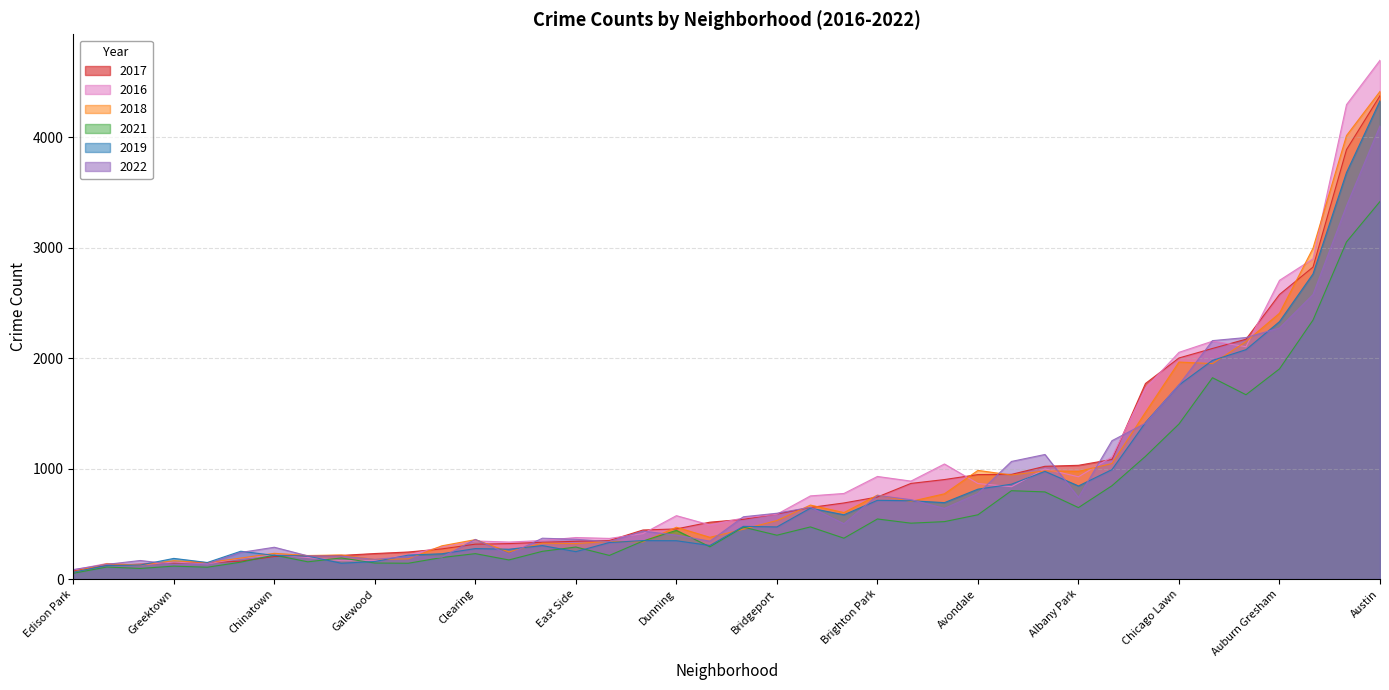

How many lines are shown in the chart?

6